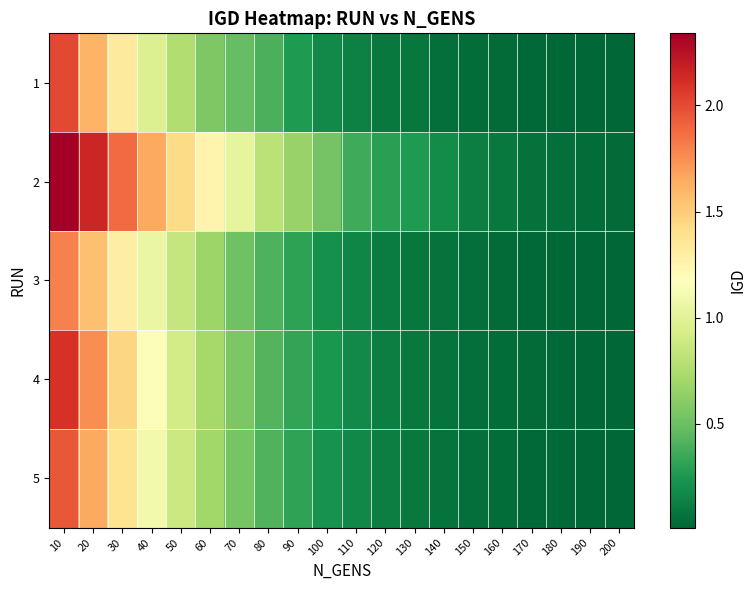

At how many categories does at least one series exceed 0?

20